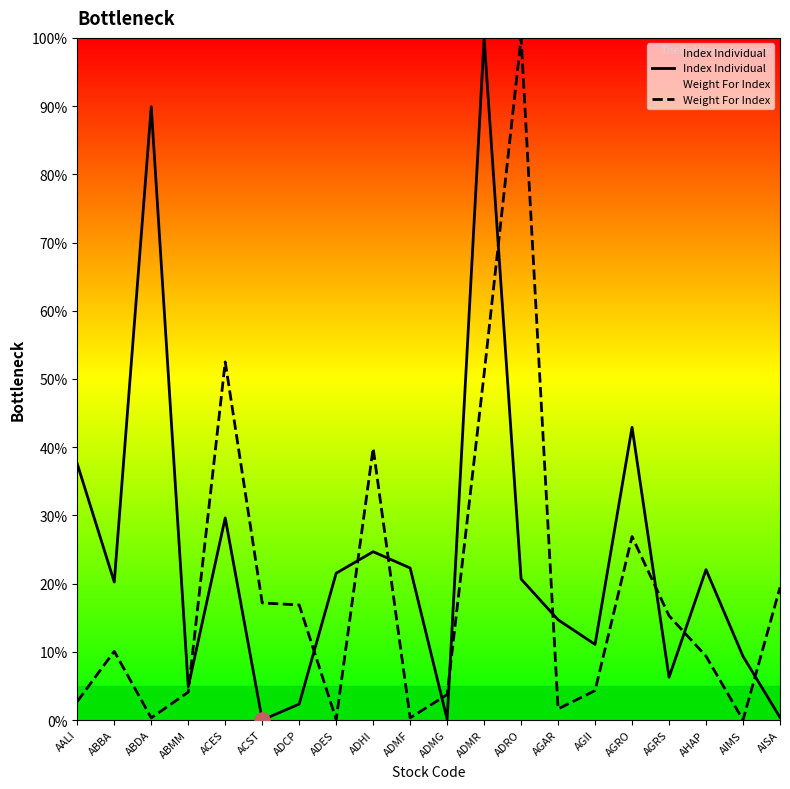

Which series reaches the minimum Y coordinate?

Index Individual